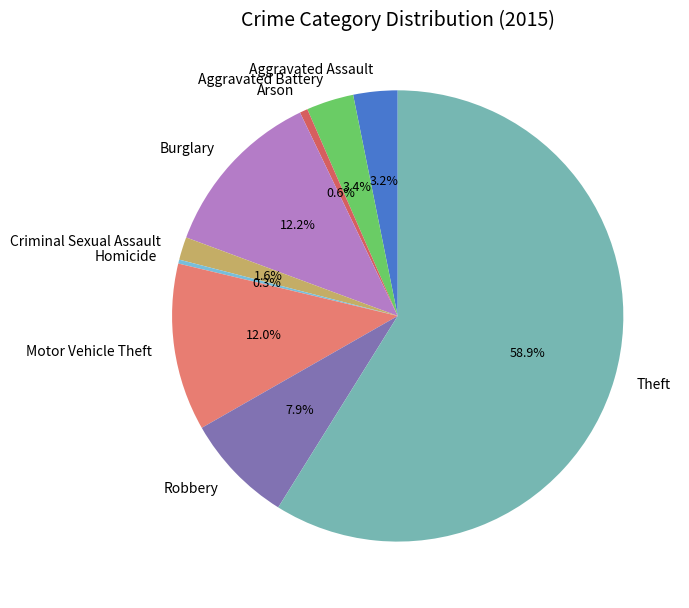

To the nearest percent, what is the combined percentage of Theft and Aggravated Assault?

62%